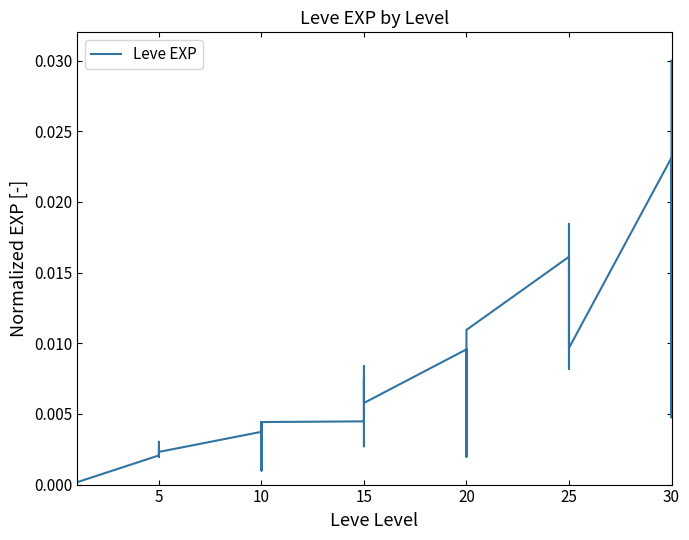

The value at 20 is 0.0. True or false?

False